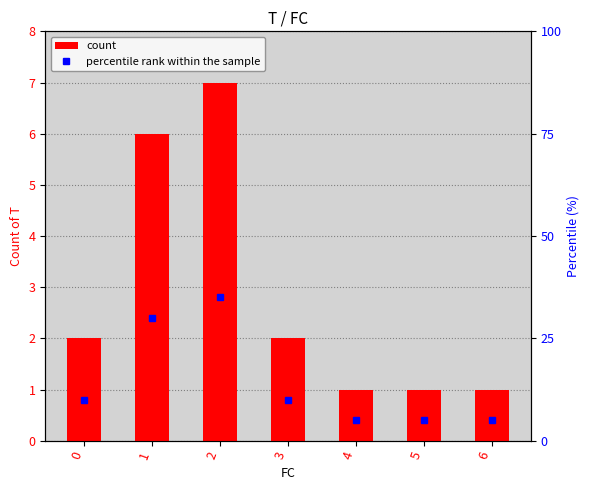

List the series in order of their overall mean, highest first.

percentile rank within the sample, count